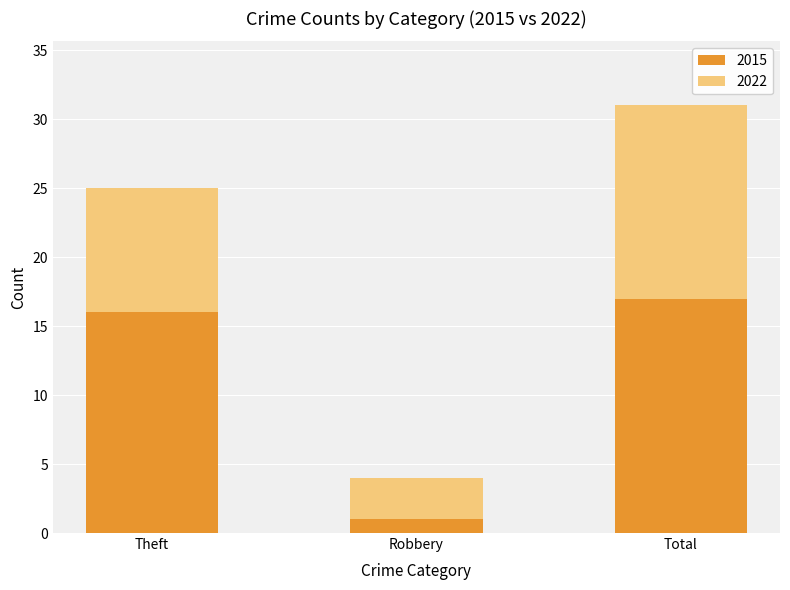

List the labels in order of 2015 value, largest first.

Total, Theft, Robbery